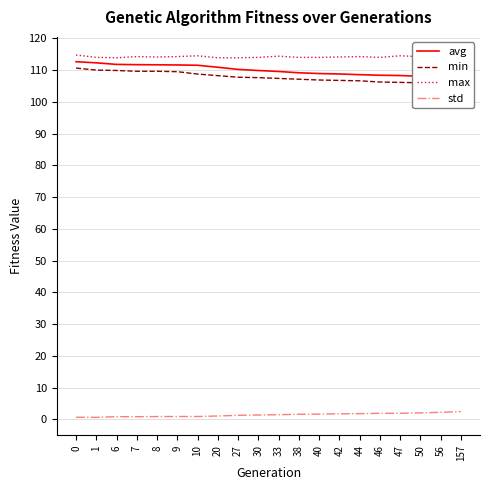

The value of std at 50 is 2.0. True or false?

True